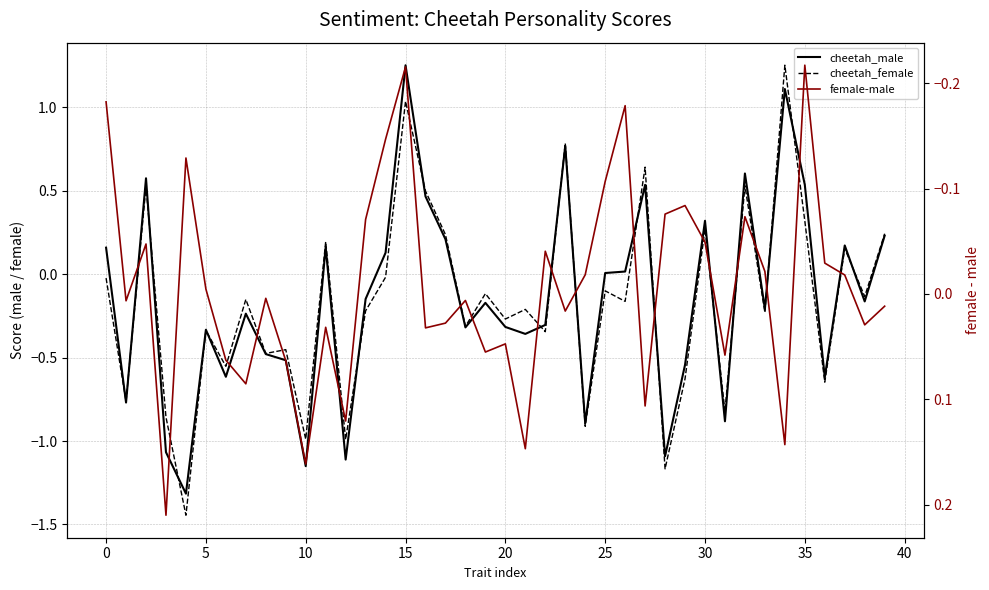

What is the total value across all series at 26?

-0.3